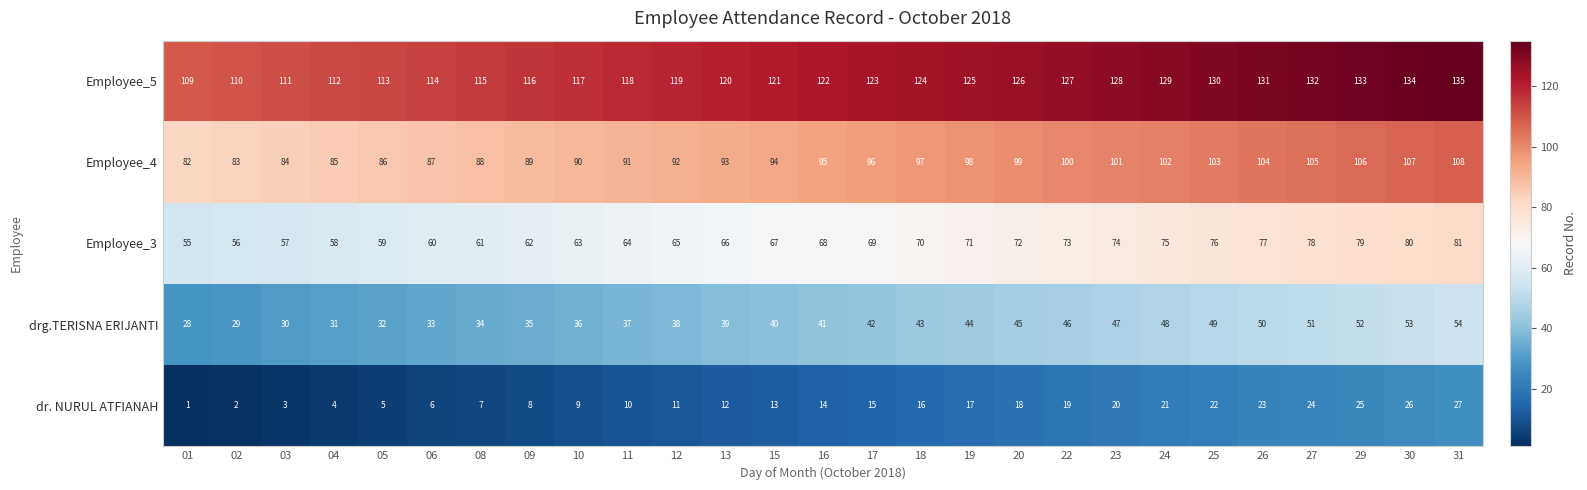

Which category has the lowest value across all series?

01